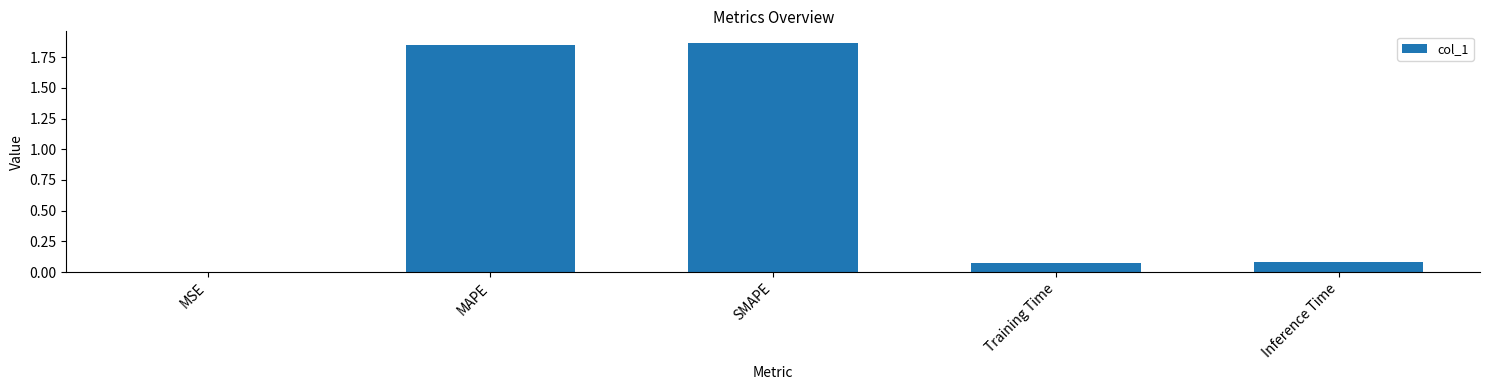

Between MAPE and SMAPE, which is larger?

SMAPE